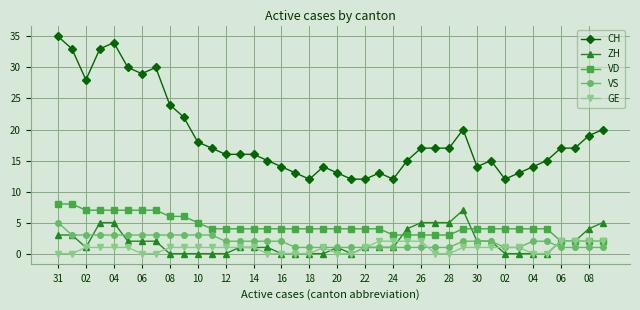

List the series in order of their peak value, highest first.

CH, VD, ZH, VS, GE